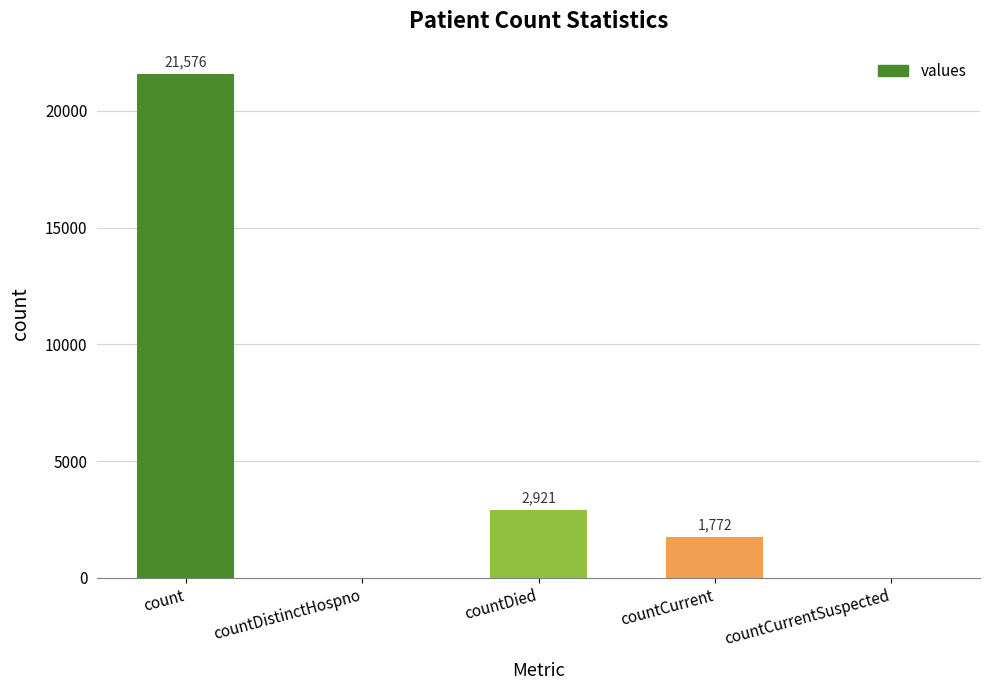

Are the bars grouped side by side (vs. stacked)?

No